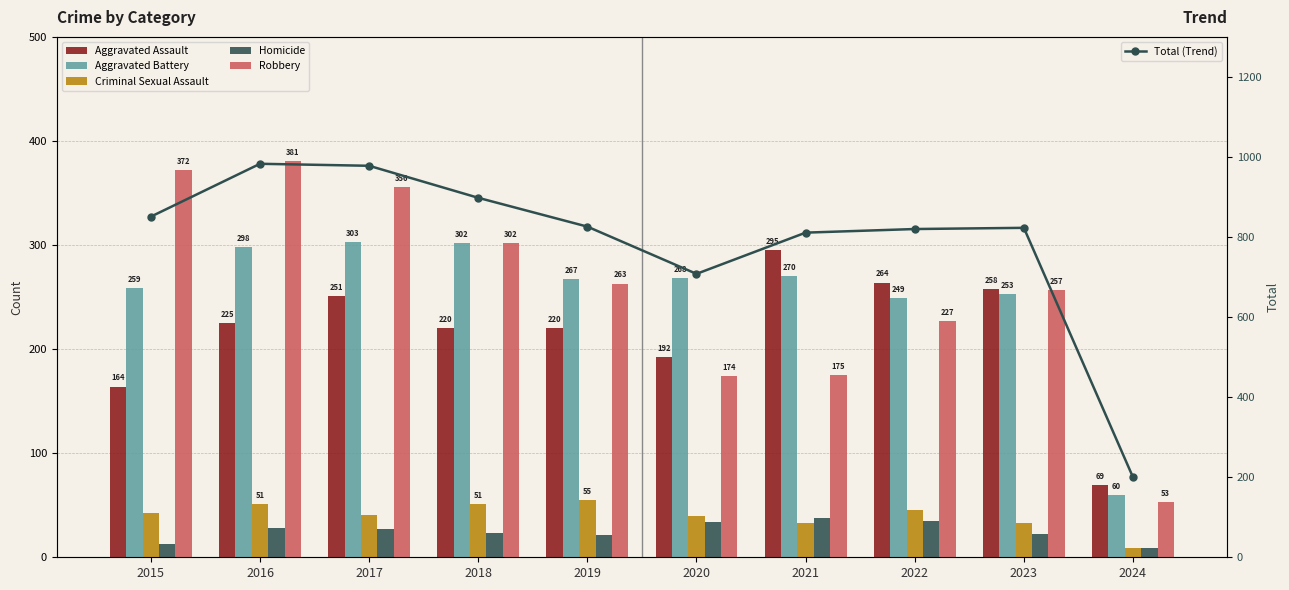

At which label does Robbery first exceed 263?

2015